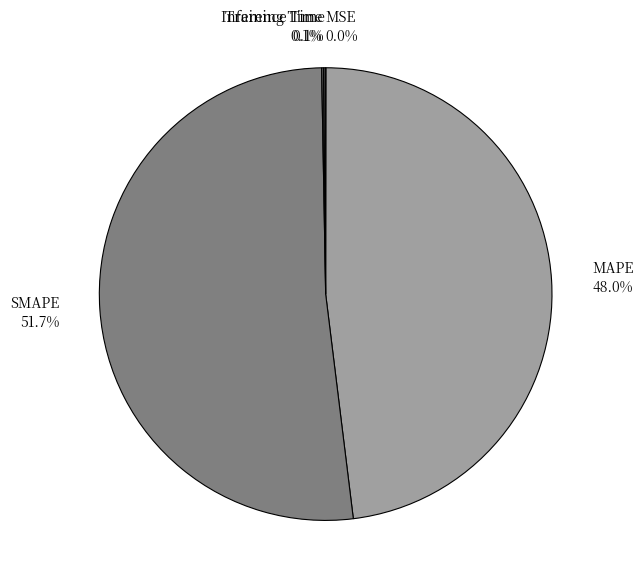

Which slice is the largest?

SMAPE